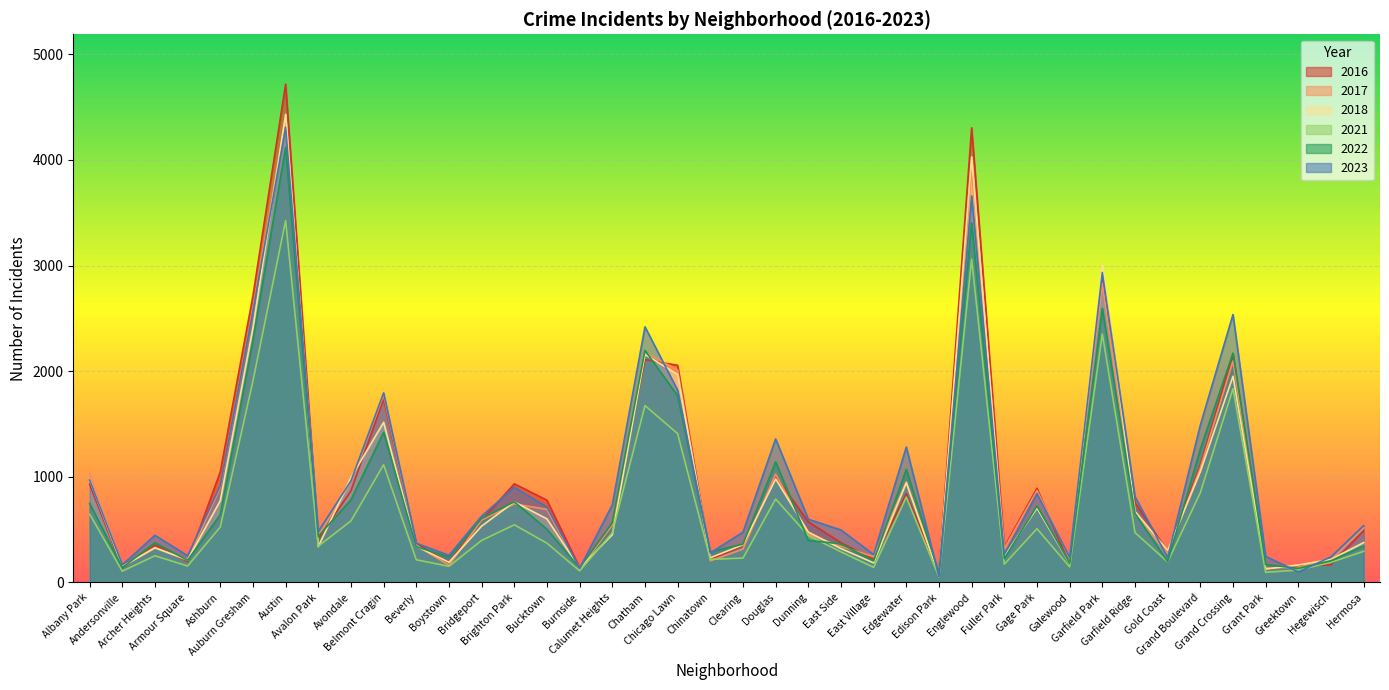

Reading right to left, list all the values displayed in this chart.

2018: Hermosa=378	Hegewisch=219	Greektown=166	Grant Park=127	Grand Crossing=1953	Grand Boulevard=1049	Gold Coast=303	Garfield Ridge=673	Garfield Park=3008	Galewood=179	Gage Park=705	Fuller Park=247	Englewood=4029	Edison Park=65	Edgewater=944	East Village=186	East Side=321	Dunning=477	Douglas=980	Clearing=357	Chinatown=234	Chicago Lawn=1970	Chatham=2159	Calumet Heights=452	Burnside=138	Bucktown=602	Brighton Park=763	Bridgeport=534	Boystown=191	Beverly=343	Belmont Cragin=1516	Avondale=993	Avalon Park=339	Austin=4432	Auburn Gresham=2410	Ashburn=774	Armour Square=214	Archer Heights=327	Andersonville=151	Albany Park=975
2016: Hermosa=490	Hegewisch=167	Greektown=155	Grant Park=128	Grand Crossing=2159	Grand Boulevard=1112	Gold Coast=291	Garfield Ridge=756	Garfield Park=2908	Galewood=167	Gage Park=891	Fuller Park=336	Englewood=4304	Edison Park=82	Edgewater=841	East Village=219	East Side=376	Dunning=575	Douglas=1003	Clearing=348	Chinatown=220	Chicago Lawn=2056	Chatham=2110	Calumet Heights=554	Burnside=141	Bucktown=779	Brighton Park=934	Bridgeport=590	Boystown=189	Beverly=368	Belmont Cragin=1736	Avondale=868	Avalon Park=412	Austin=4718	Auburn Gresham=2714	Ashburn=1048	Armour Square=198	Archer Heights=353	Andersonville=138	Albany Park=930
2017: Hermosa=517	Hegewisch=215	Greektown=145	Grant Park=136	Grand Crossing=2097	Grand Boulevard=1084	Gold Coast=274	Garfield Ridge=648	Garfield Park=2831	Galewood=232	Gage Park=870	Fuller Park=322	Englewood=3897	Edison Park=74	Edgewater=952	East Village=245	East Side=342	Dunning=455	Douglas=1025	Clearing=316	Chinatown=205	Chicago Lawn=2011	Chatham=2179	Calumet Heights=544	Burnside=125	Bucktown=692	Brighton Park=744	Bridgeport=591	Boystown=163	Beverly=352	Belmont Cragin=1775	Avondale=949	Avalon Park=443	Austin=4387	Auburn Gresham=2586	Ashburn=902	Armour Square=210	Archer Heights=333	Andersonville=148	Albany Park=1035
2023: Hermosa=539	Hegewisch=243	Greektown=100	Grant Park=247	Grand Crossing=2537	Grand Boulevard=1490	Gold Coast=237	Garfield Ridge=813	Garfield Park=2935	Galewood=239	Gage Park=842	Fuller Park=266	Englewood=3659	Edison Park=55	Edgewater=1282	East Village=265	East Side=497	Dunning=599	Douglas=1359	Clearing=477	Chinatown=280	Chicago Lawn=1820	Chatham=2420	Calumet Heights=735	Burnside=134	Bucktown=714	Brighton Park=902	Bridgeport=628	Boystown=257	Beverly=372	Belmont Cragin=1795	Avondale=962	Avalon Park=483	Austin=4310	Auburn Gresham=2568	Ashburn=918	Armour Square=253	Archer Heights=447	Andersonville=167	Albany Park=972
2021: Hermosa=295	Hegewisch=191	Greektown=118	Grant Park=96	Grand Crossing=1835	Grand Boulevard=850	Gold Coast=195	Garfield Ridge=472	Garfield Park=2353	Galewood=148	Gage Park=509	Fuller Park=173	Englewood=3061	Edison Park=52	Edgewater=808	East Village=143	East Side=290	Dunning=444	Douglas=790	Clearing=231	Chinatown=219	Chicago Lawn=1409	Chatham=1675	Calumet Heights=471	Burnside=110	Bucktown=372	Brighton Park=546	Bridgeport=398	Boystown=153	Beverly=215	Belmont Cragin=1115	Avondale=583	Avalon Park=344	Austin=3427	Auburn Gresham=1908	Ashburn=525	Armour Square=156	Archer Heights=253	Andersonville=107	Albany Park=648
2022: Hermosa=346	Hegewisch=206	Greektown=134	Grant Park=170	Grand Crossing=2171	Grand Boulevard=1262	Gold Coast=199	Garfield Ridge=654	Garfield Park=2594	Galewood=183	Gage Park=724	Fuller Park=227	Englewood=3404	Edison Park=87	Edgewater=1071	East Village=204	East Side=366	Dunning=398	Douglas=1142	Clearing=363	Chinatown=291	Chicago Lawn=1768	Chatham=2197	Calumet Heights=566	Burnside=138	Bucktown=504	Brighton Park=764	Bridgeport=606	Boystown=240	Beverly=339	Belmont Cragin=1422	Avondale=783	Avalon Park=437	Austin=4119	Auburn Gresham=2292	Ashburn=641	Armour Square=210	Archer Heights=376	Andersonville=141	Albany Park=749